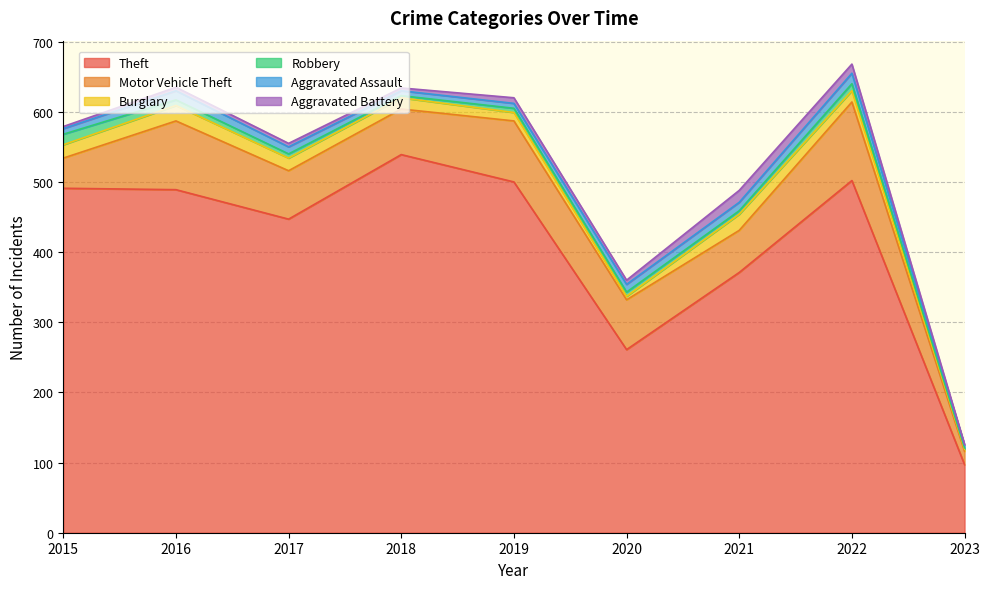

Does the chart have visible grid lines?

Yes